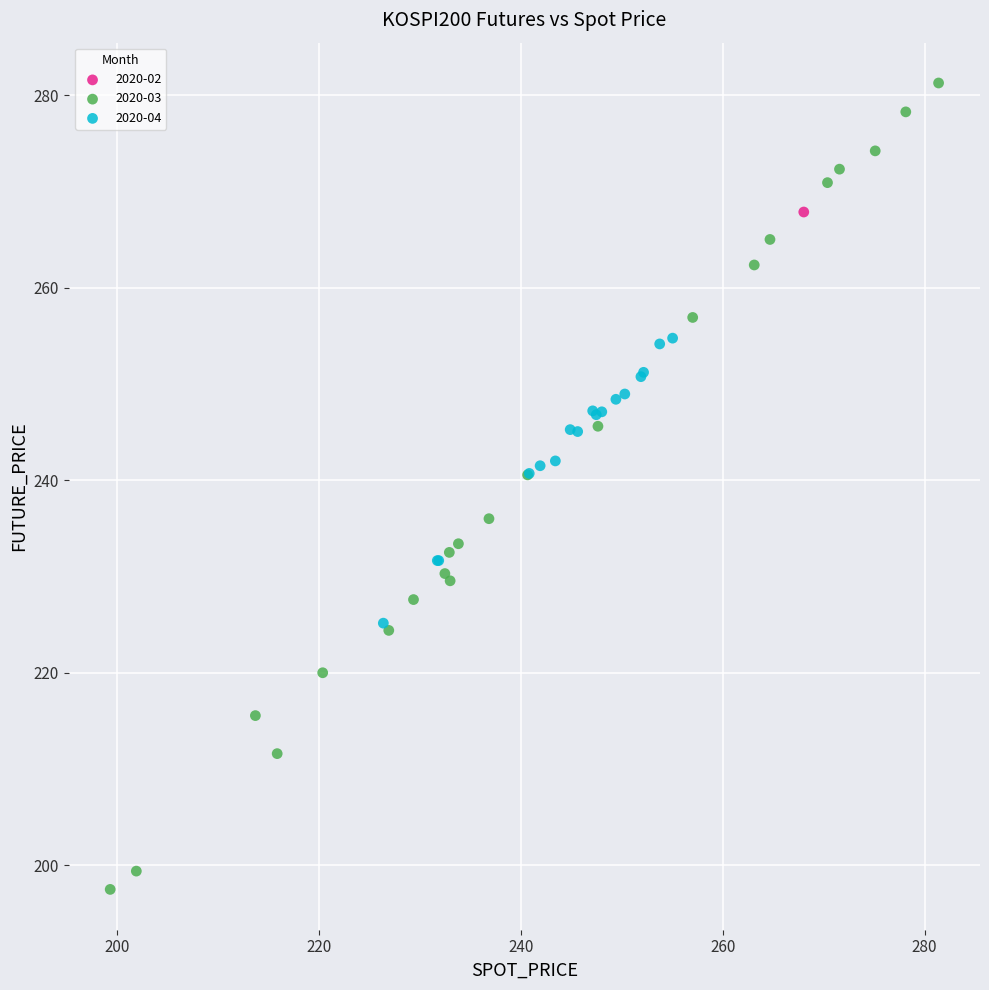

What are all the series names shown in the legend?

2020-02, 2020-03, 2020-04